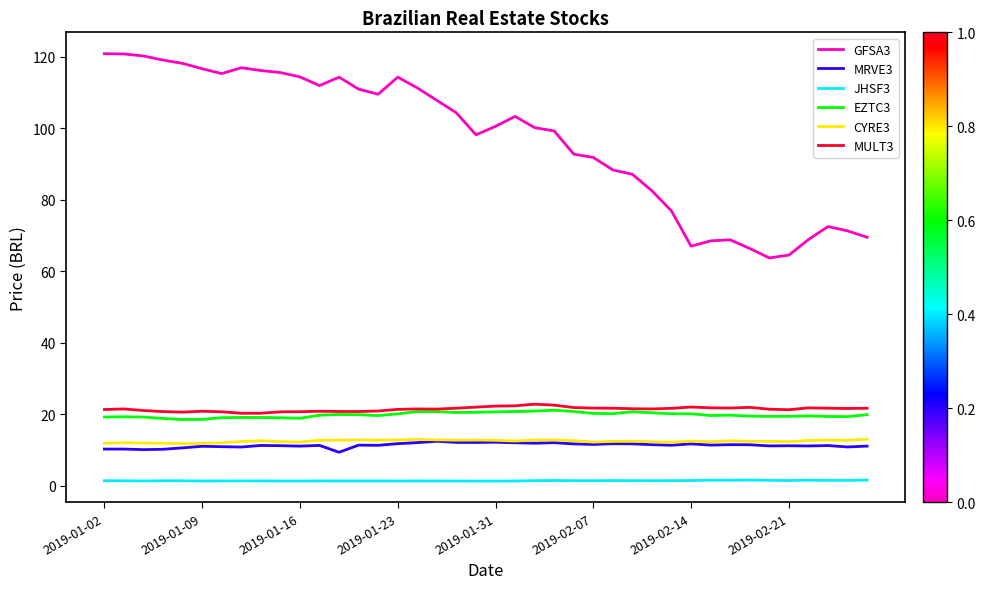

True or false: GFSA3 and CYRE3 intersect in this chart.

False